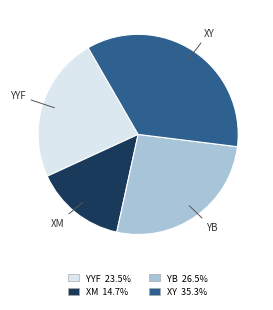

Is there any slice that represents more than half of the pie?

No